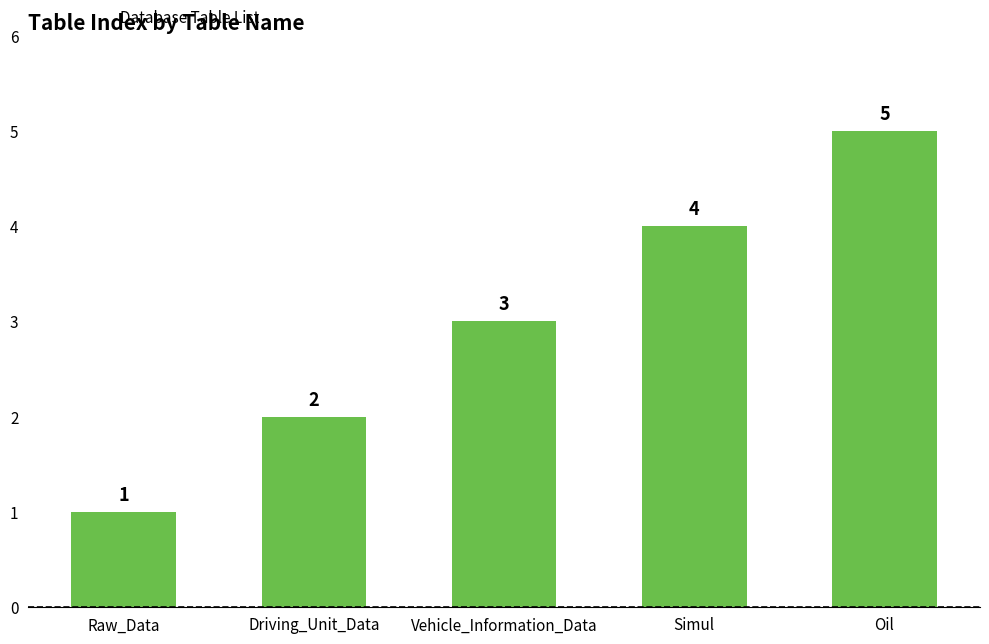

What is the sum of all values?

15